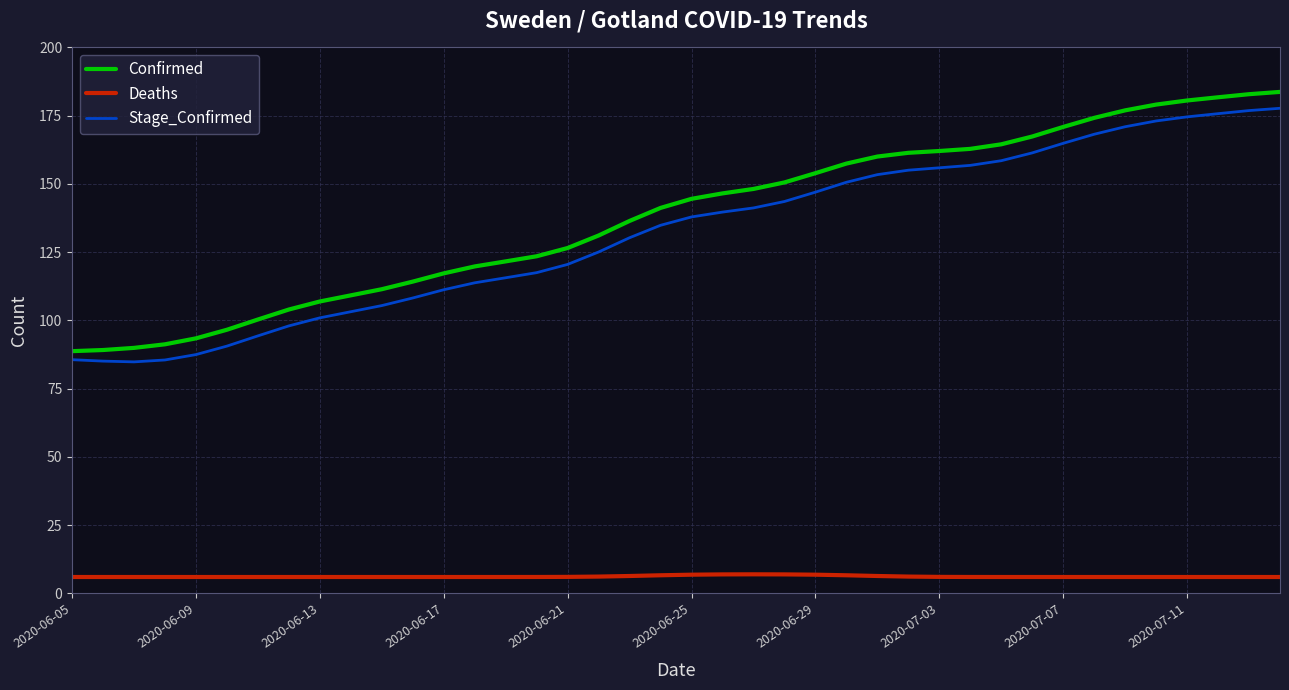

True or false: Deaths and Confirmed intersect in this chart.

False